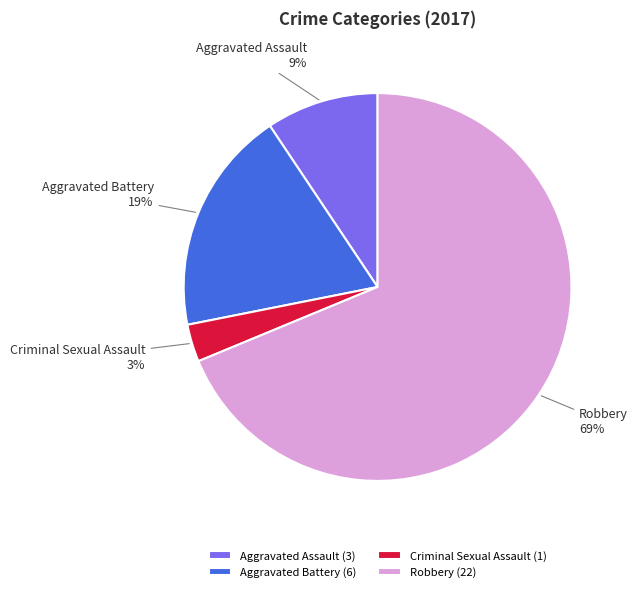

To the nearest percent, what portion does Robbery represent?

69%